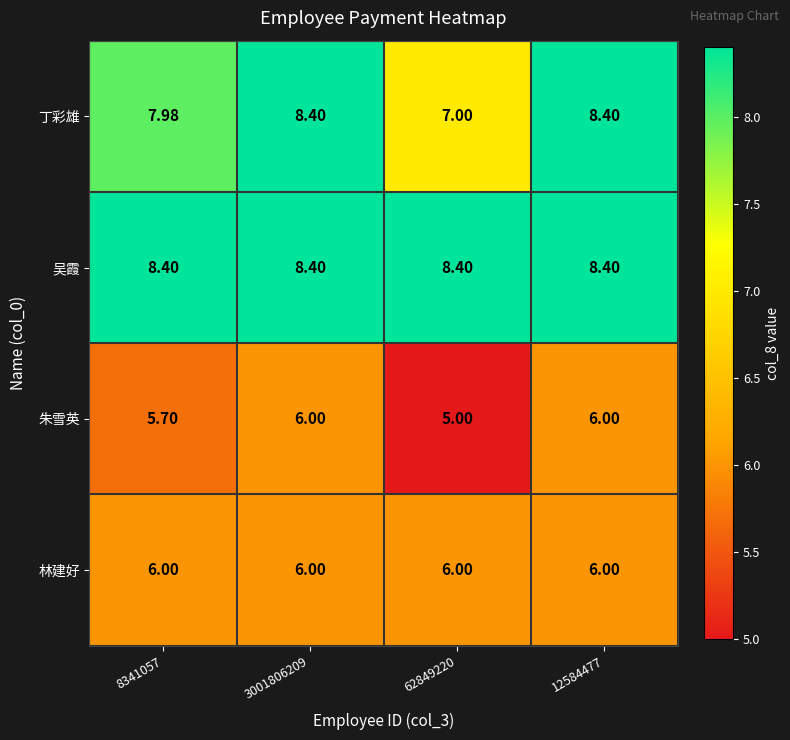

How many categories are shown in the chart?

4